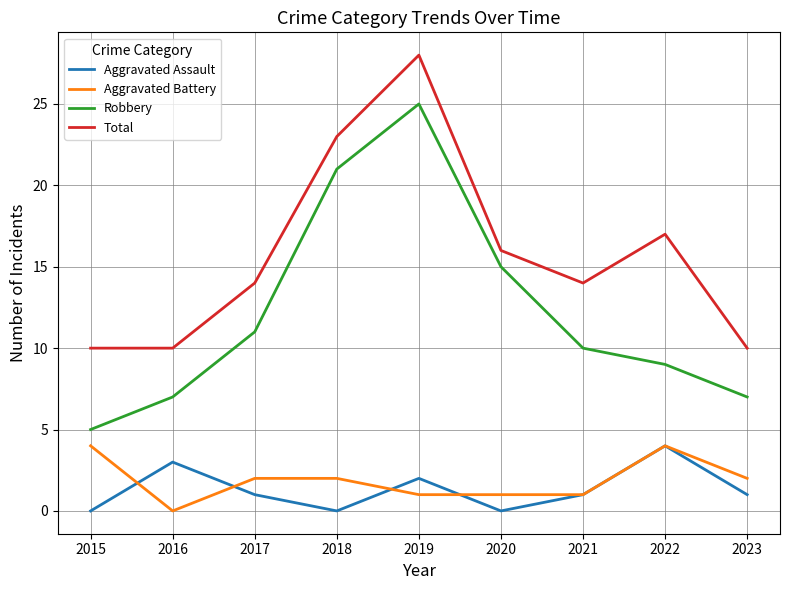

True or false: Robbery and Aggravated Assault cross at least once.

False